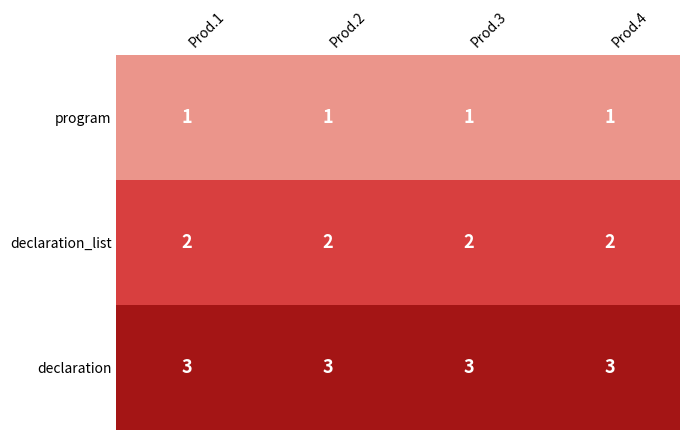

Read the declaration value at Prod.2.

3